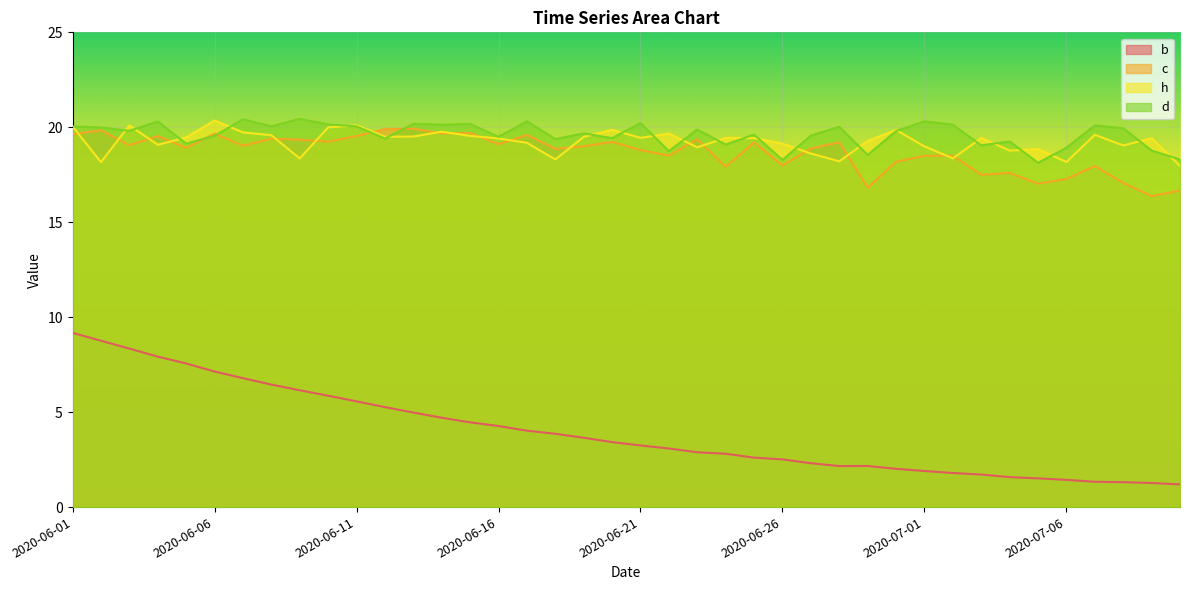

Rank the categories by c value from lowest to highest.

2020-07-09, 2020-07-10, 2020-06-29, 2020-07-05, 2020-07-08, 2020-07-06, 2020-07-03, 2020-07-04, 2020-06-24, 2020-07-07, 2020-06-26, 2020-06-30, 2020-07-01, 2020-07-02, 2020-06-22, 2020-06-21, 2020-06-18, 2020-06-27, 2020-06-05, 2020-06-19, 2020-06-07, 2020-06-03, 2020-06-16, 2020-06-25, 2020-06-28, 2020-06-20, 2020-06-10, 2020-06-09, 2020-06-23, 2020-06-08, 2020-06-11, 2020-06-04, 2020-06-17, 2020-06-01, 2020-06-06, 2020-06-14, 2020-06-15, 2020-06-02, 2020-06-12, 2020-06-13